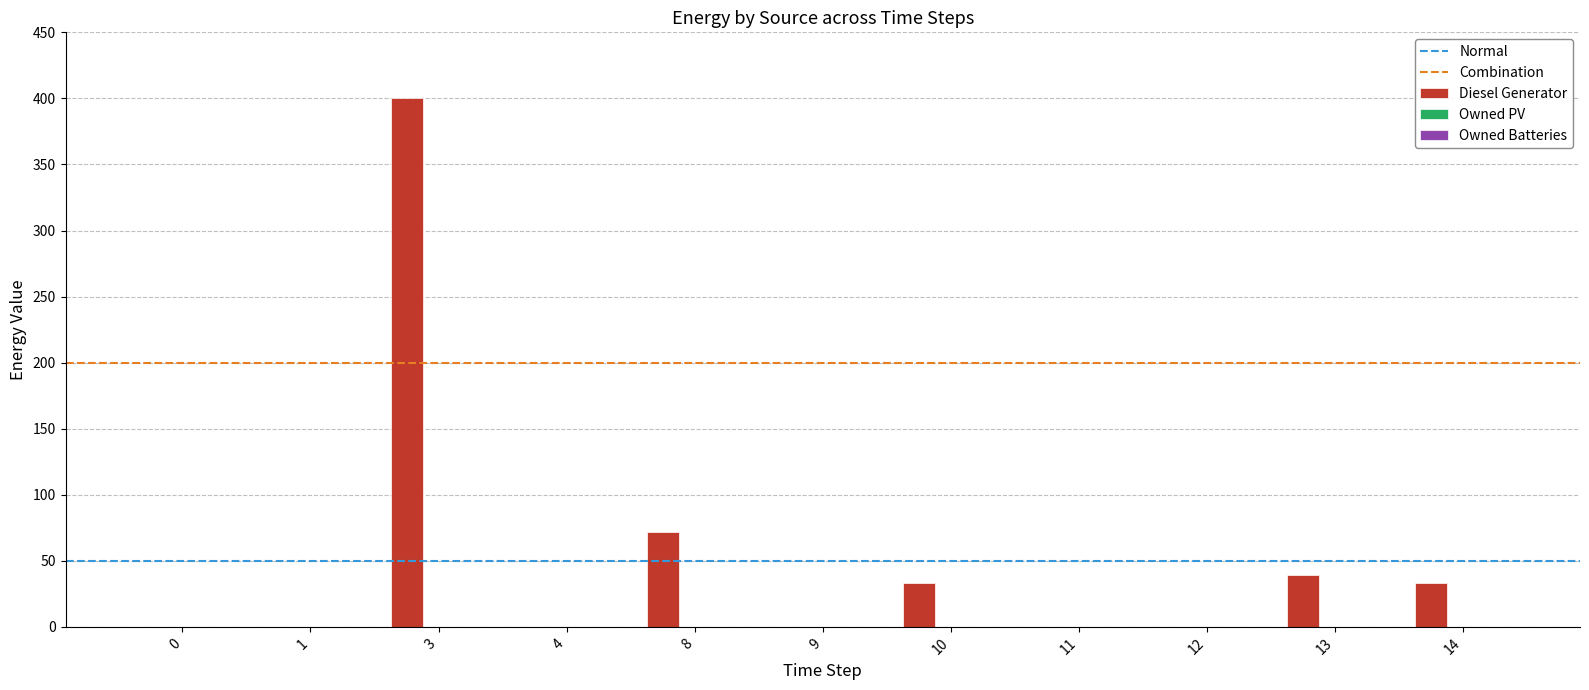

What is the change in value from 12 to 14?

+33